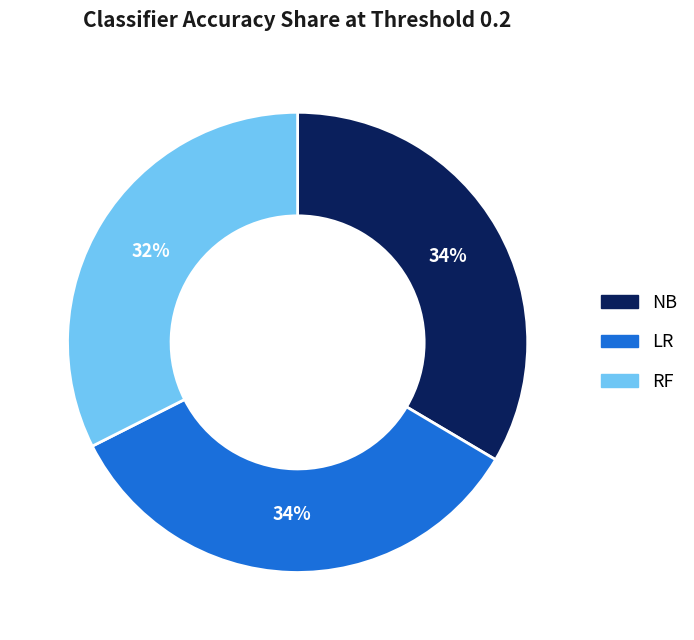

The LR slice represents 26% of the pie. True or false?

False